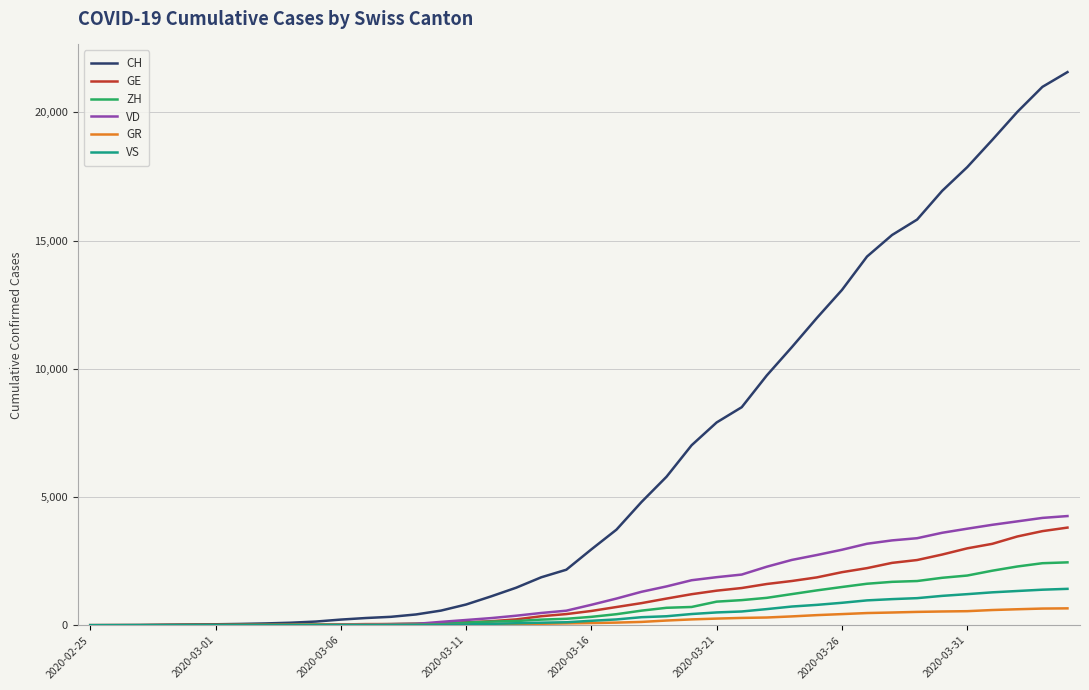

Which series has the largest range (max minus min)?

CH